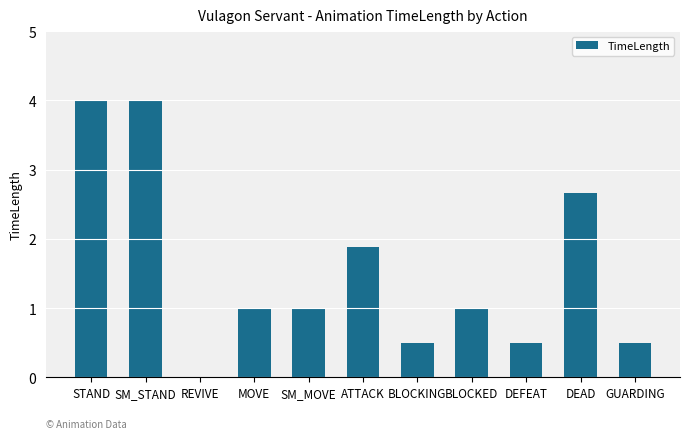

What is the greatest value displayed?

4.0